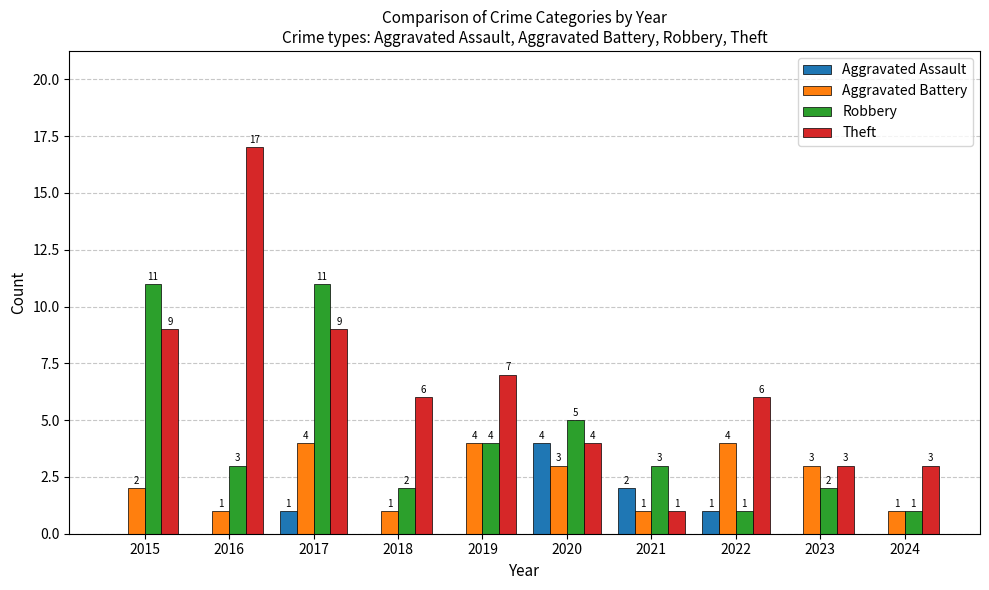

At which label is Aggravated Assault closest to 2?

2021